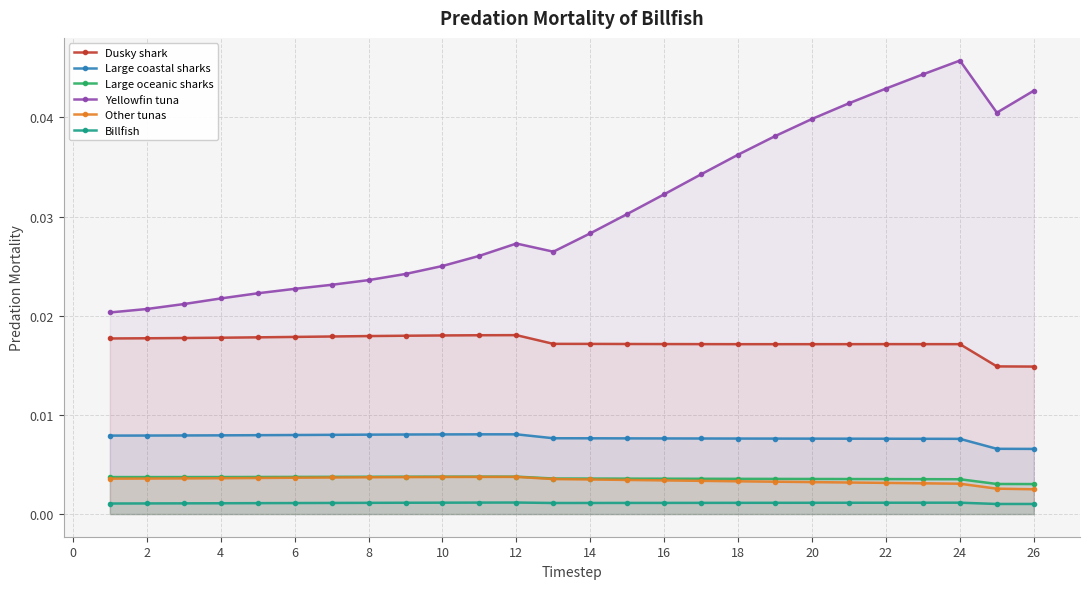

At how many categories does at least one series exceed 0?

26